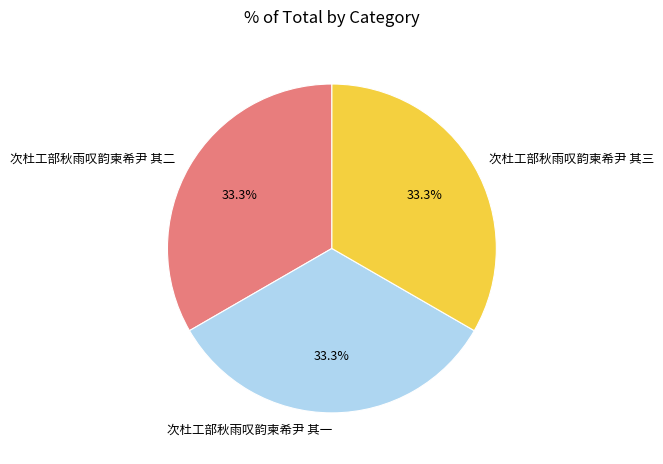

To the nearest percent, what portion does 次杜工部秋雨叹韵柬希尹 其二 represent?

33%